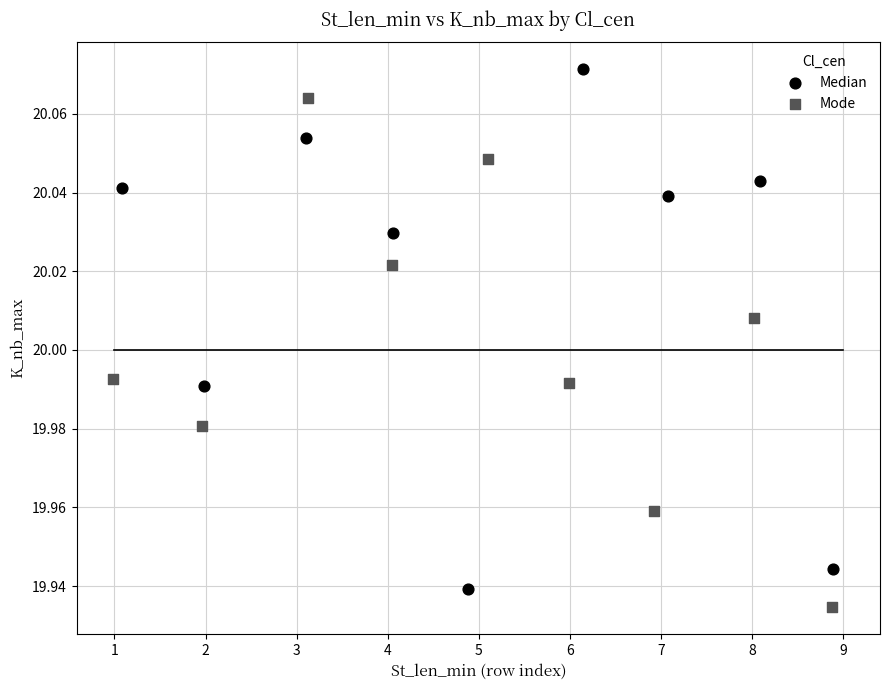

What are all the series names shown in the legend?

Median, Mode